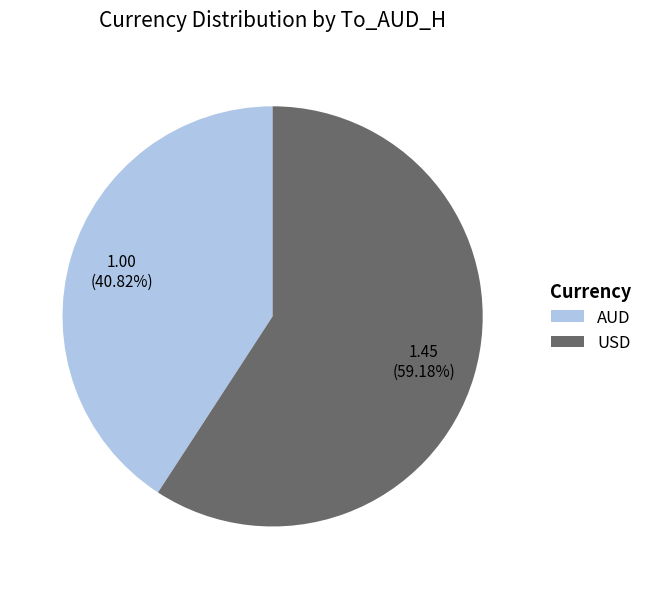

To the nearest percent, what percentage of the pie is USD?

59%